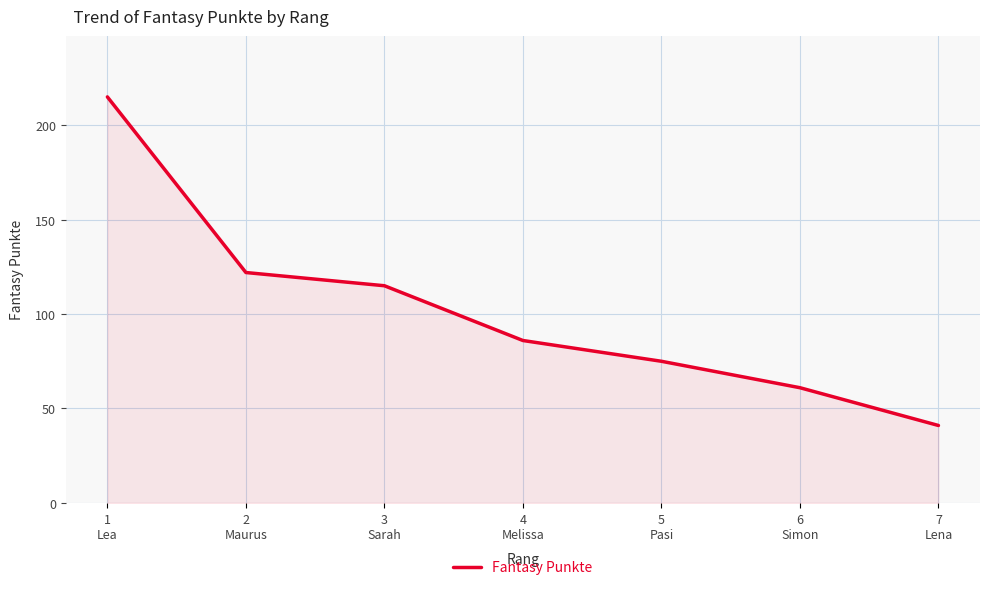

How many values are below 86?

3